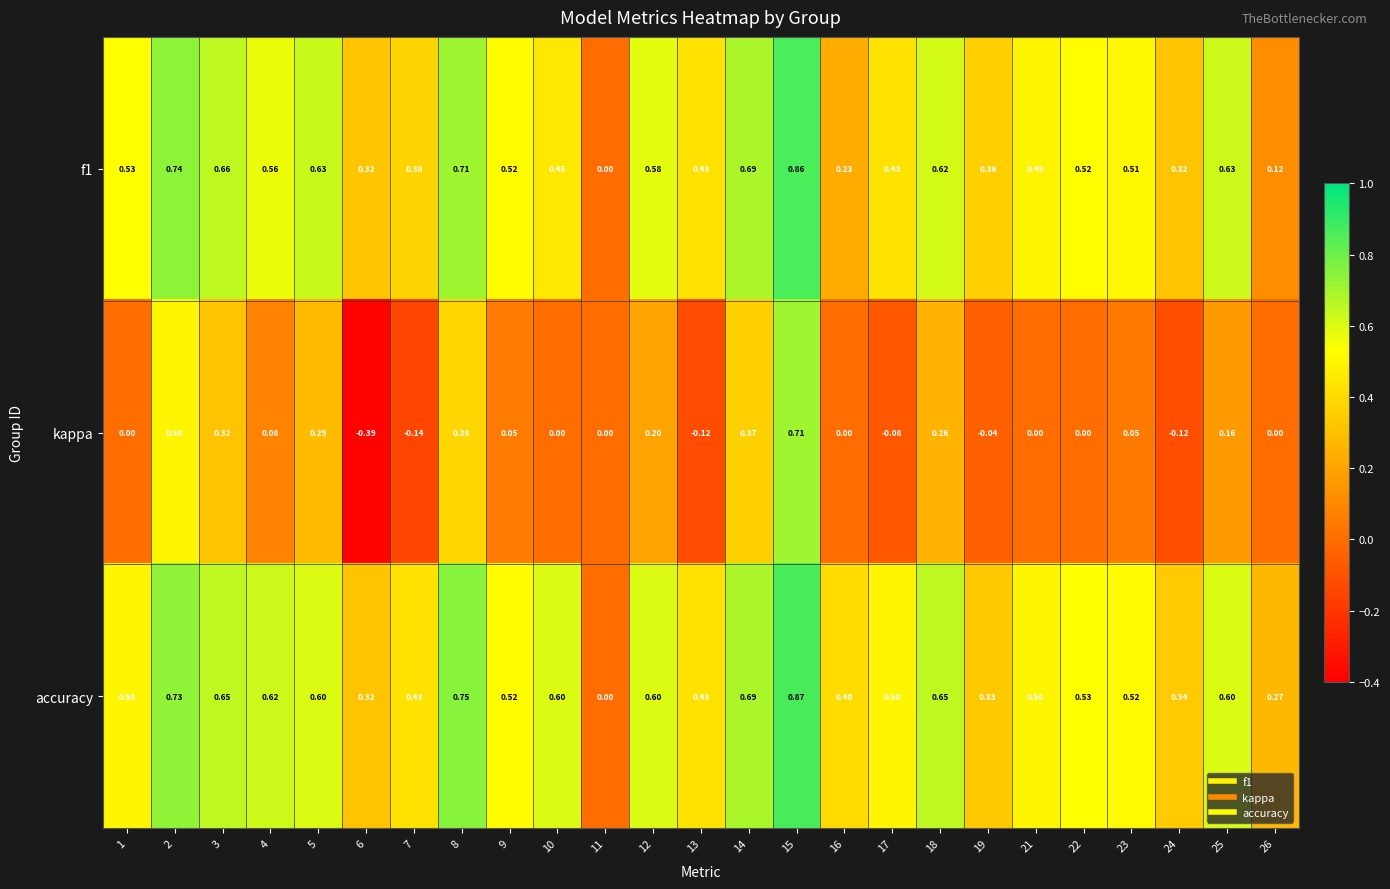

Which series has the widest spread of values?

kappa